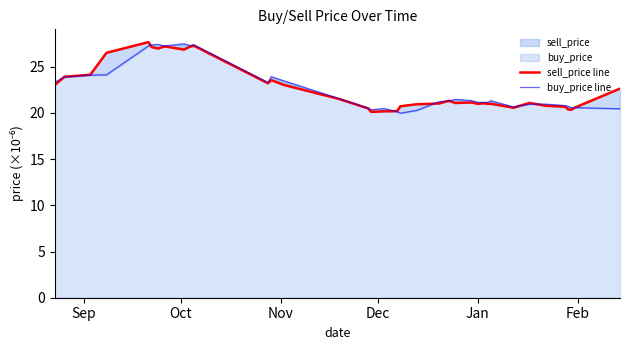

What is the difference between the maximum and minimum values in the buy_price line series?

7.5